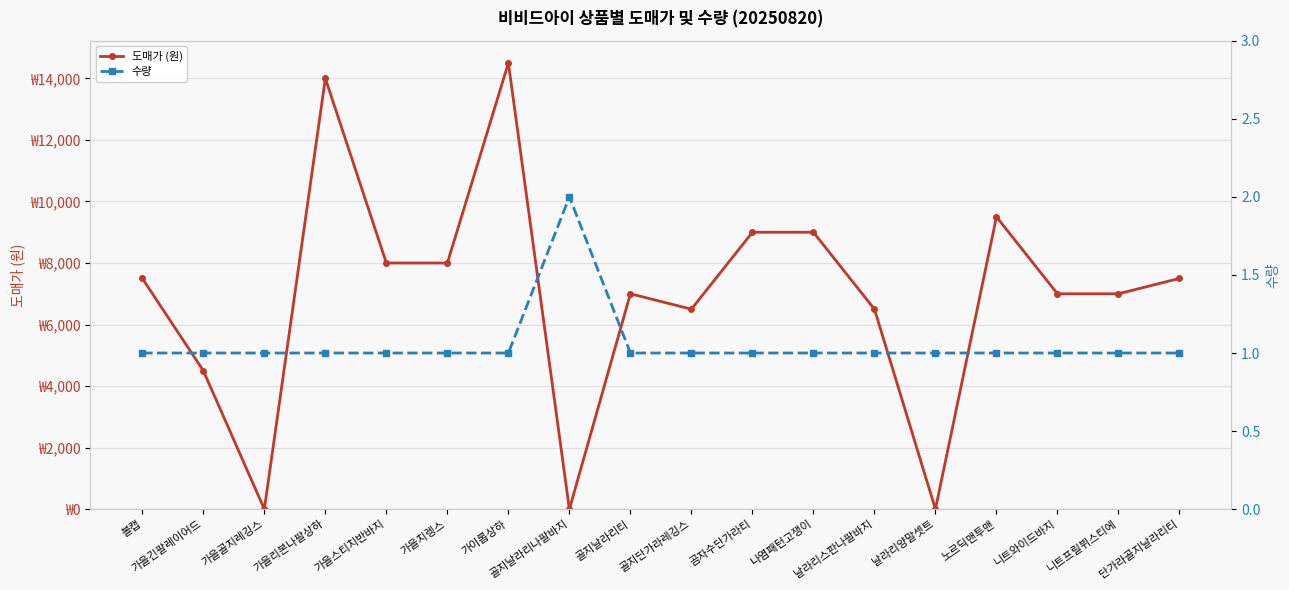

What is the label of the 13th point from the right?

가을치렝스